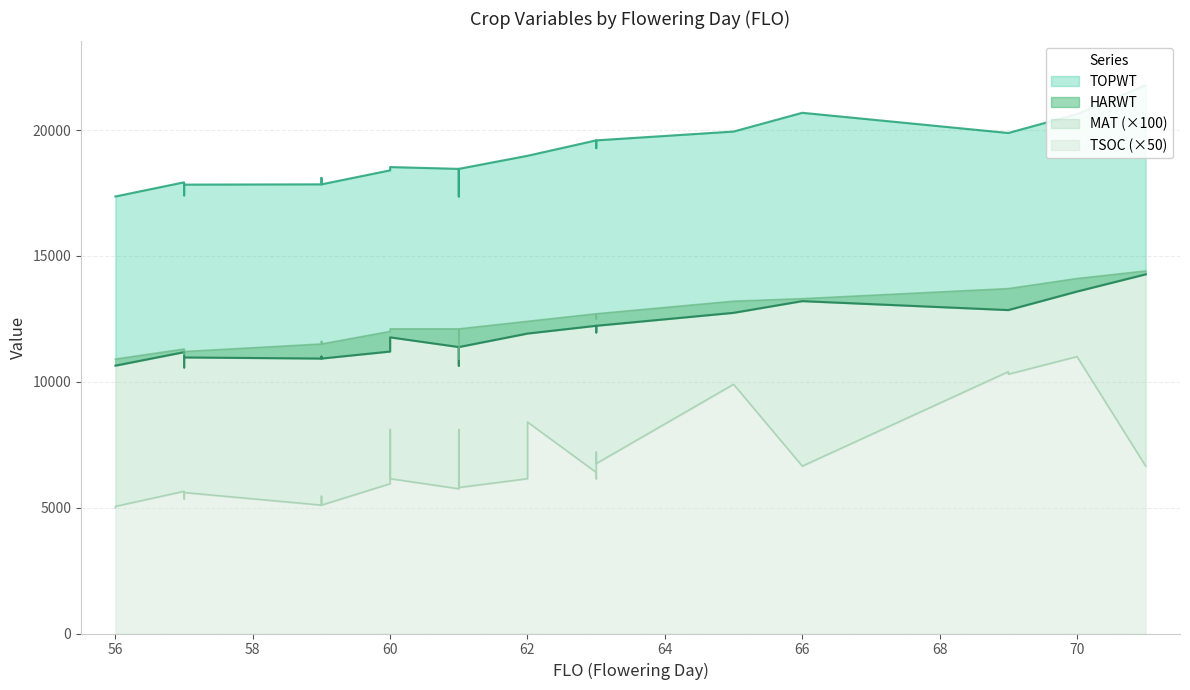

The HARWT series shows 6912 at 63. True or false?

False